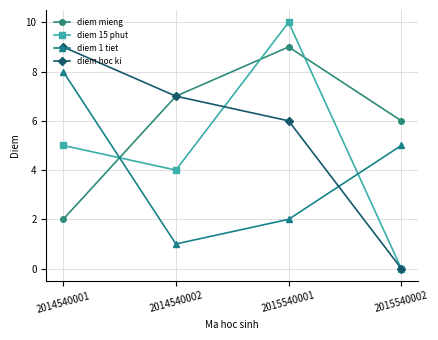

True or false: diem 15 phut has a value of 4 at 2015540001.

False